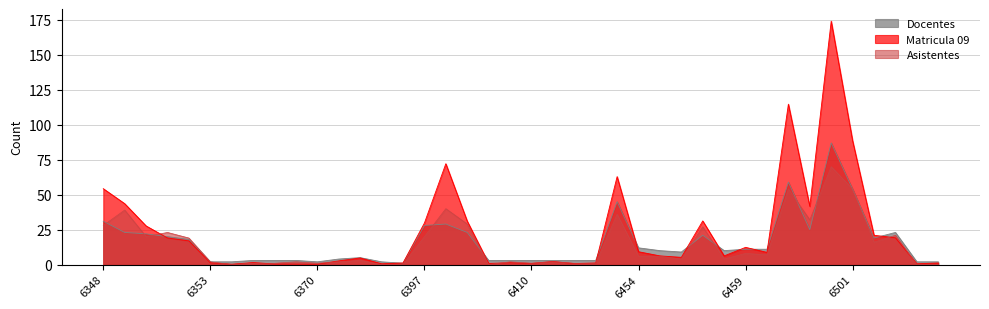

At which label does Asistentes reach its minimum?

6354